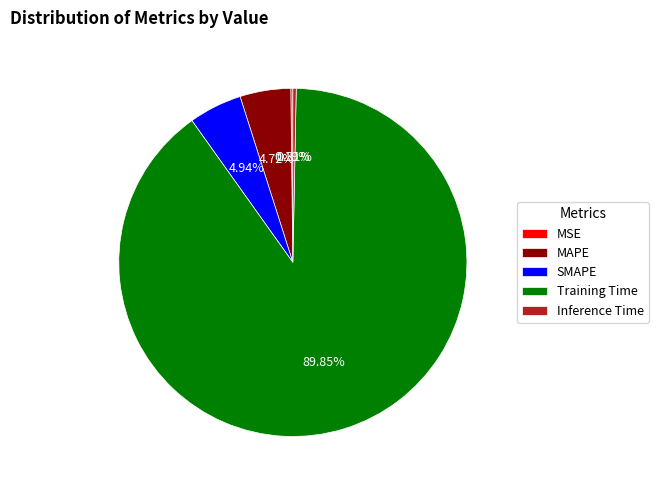

What percentage is NOT represented by Training Time?

10.2%